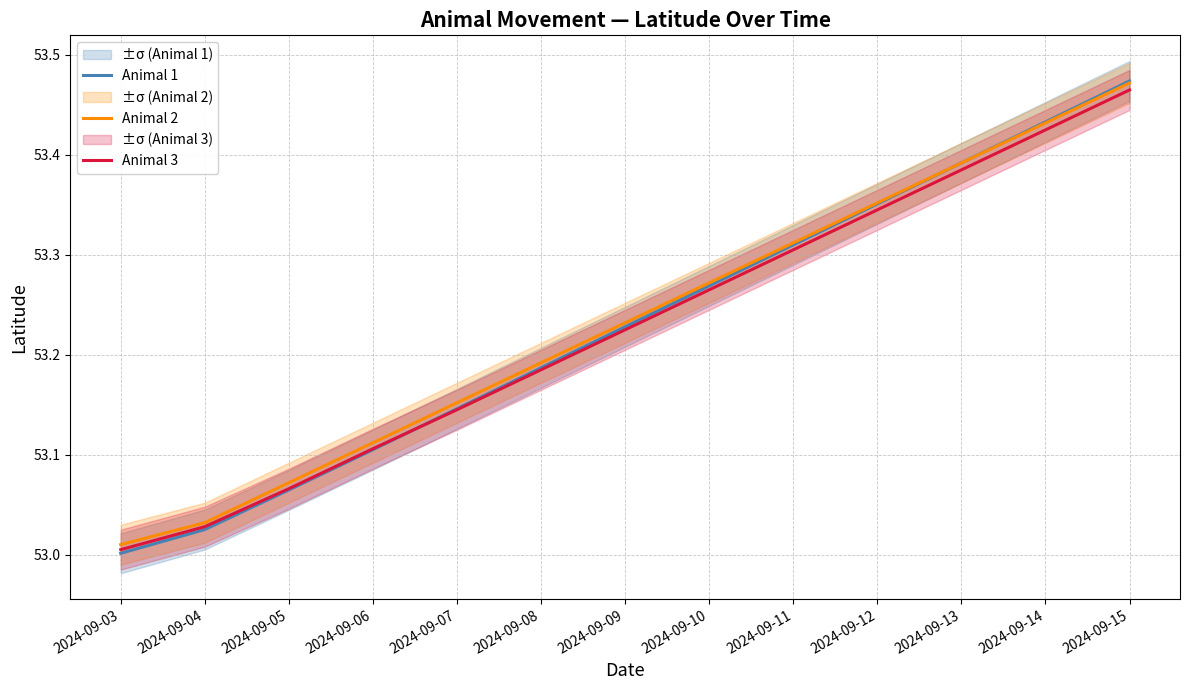

Reading left to right, transcribe all the data shown in this chart.

Animal 1: 53.0	53.0	53.1	53.1	53.1	53.2	53.2	53.3	53.3	53.4	53.4	53.4	53.5
Animal 2: 53.0	53.0	53.1	53.1	53.2	53.2	53.2	53.3	53.3	53.4	53.4	53.4	53.5
Animal 3: 53.0	53.0	53.1	53.1	53.1	53.2	53.2	53.3	53.3	53.3	53.4	53.4	53.5